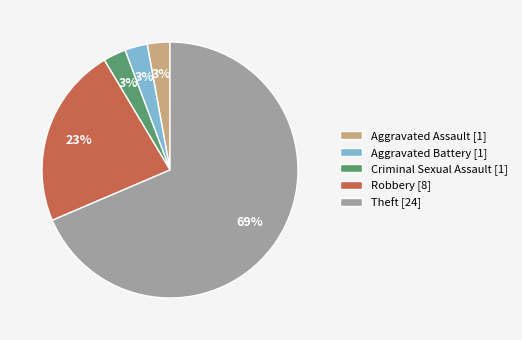

How many slices are in this pie chart?

5